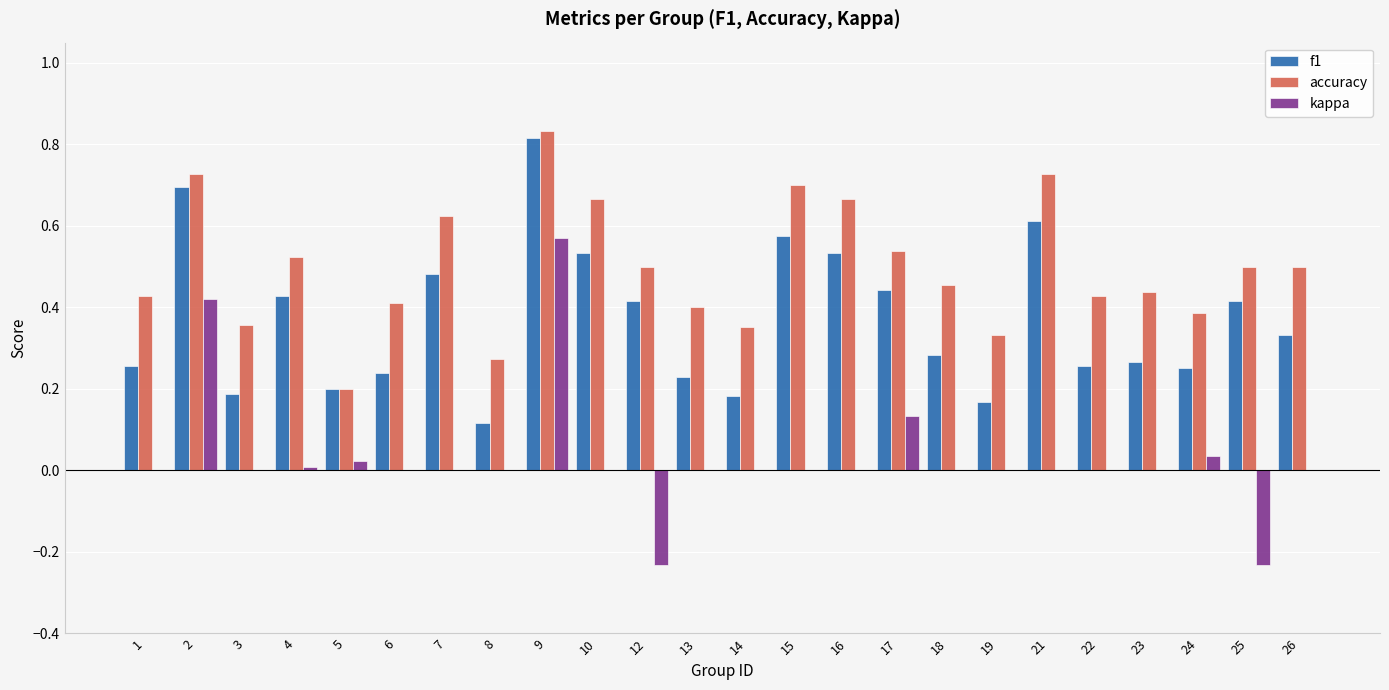

What is the sum of all accuracy values?

12.0